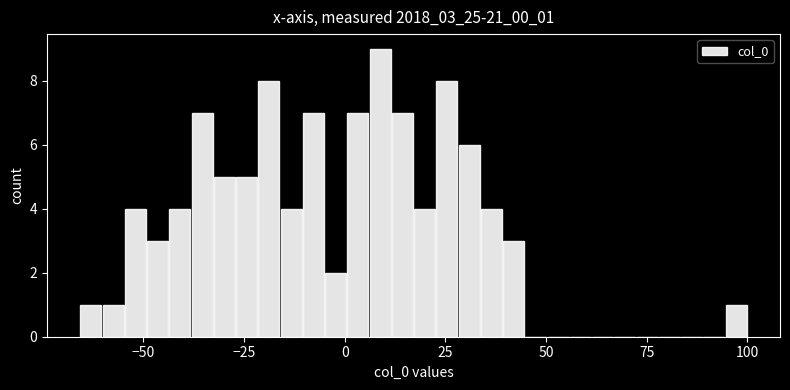

Around what value on the x-axis is the tallest bar? Give the approximate position of its centre, as read against the axis.

10